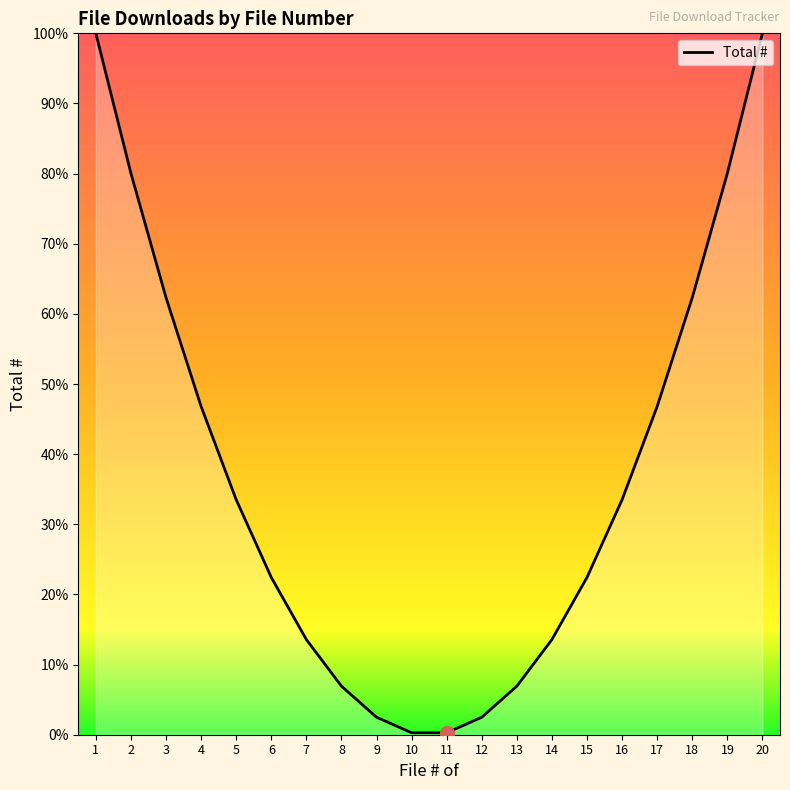

Is it true that the value at 11 is 0.2?

True